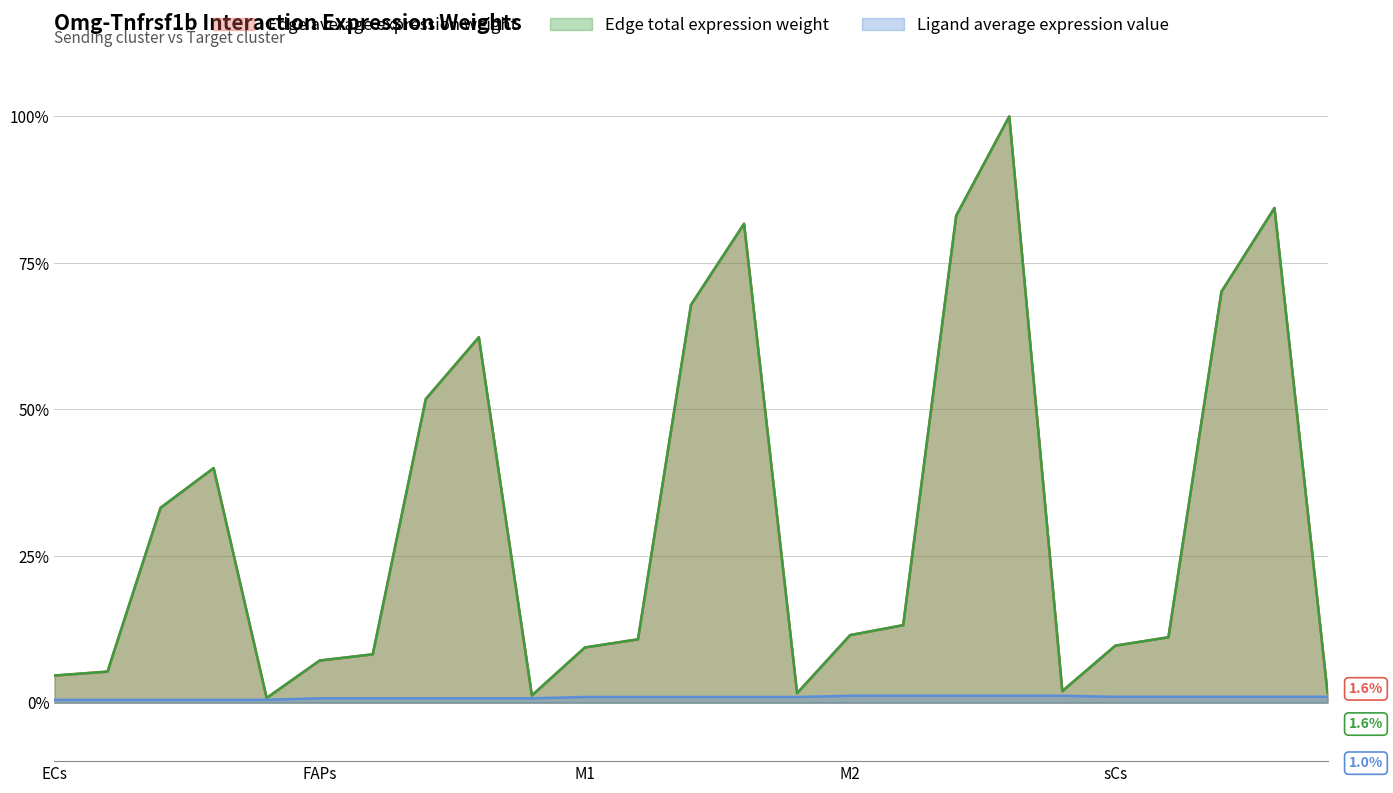

Reading left to right, extract all data points from this chart.

Edge average expression weight: 4.6	5.3	33.2	40.0	0.8	7.2	8.2	51.8	62.3	1.2	9.4	10.8	67.9	81.7	1.6	11.5	13.2	83.1	100.0	1.9	9.7	11.1	70.1	84.4	1.6
Edge total expression weight: 4.6	5.3	33.2	40.0	0.8	7.2	8.2	51.8	62.3	1.2	9.4	10.8	67.9	81.7	1.6	11.5	13.2	83.1	100.0	1.9	9.7	11.1	70.1	84.4	1.6
Ligand average expression value: 0.5	0.5	0.5	0.5	0.5	0.7	0.7	0.7	0.7	0.7	0.9	0.9	0.9	0.9	0.9	1.2	1.2	1.2	1.2	1.2	1.0	1.0	1.0	1.0	1.0